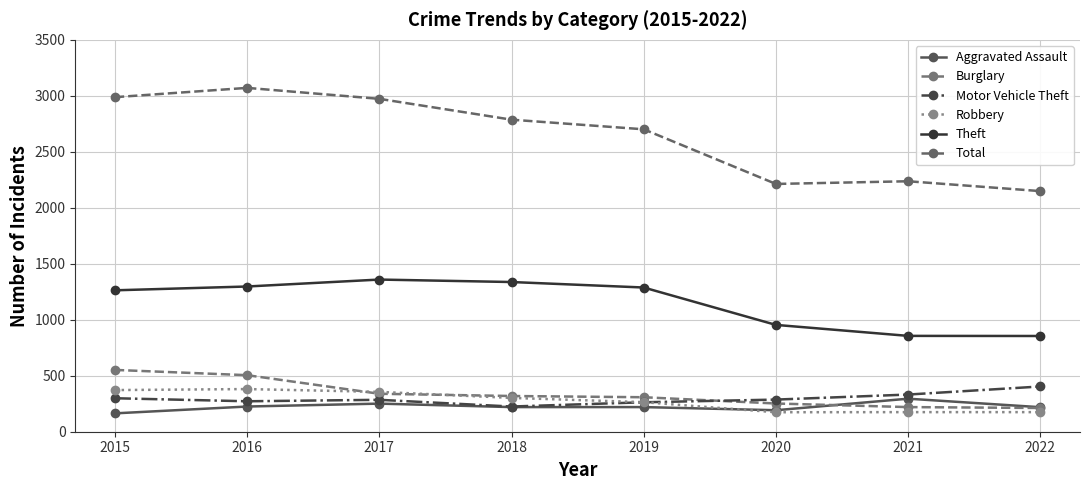

The Robbery series shows 599 at 2016. True or false?

False